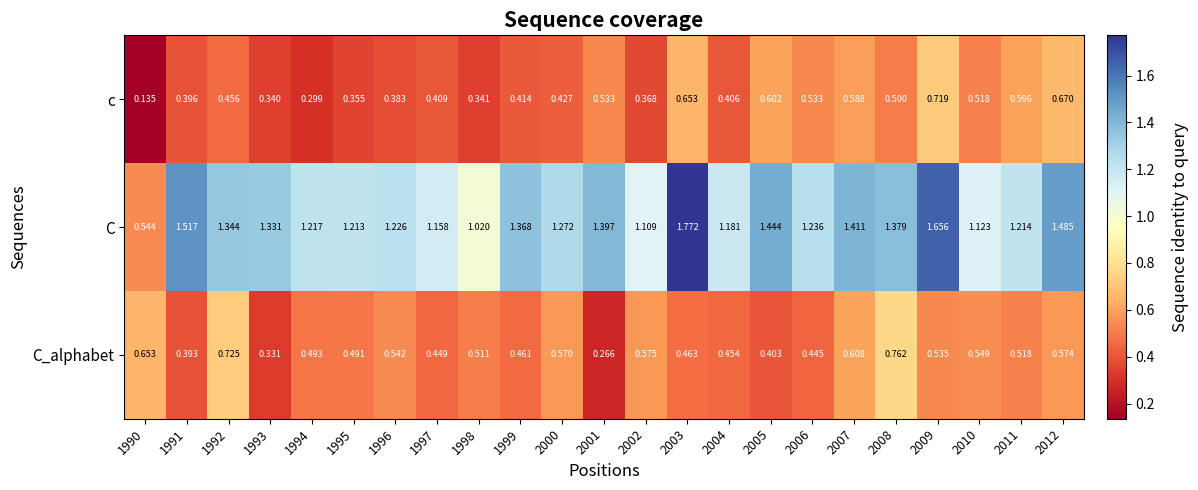

Rank the series at 2002 from lowest to highest value.

c, C_alphabet, C